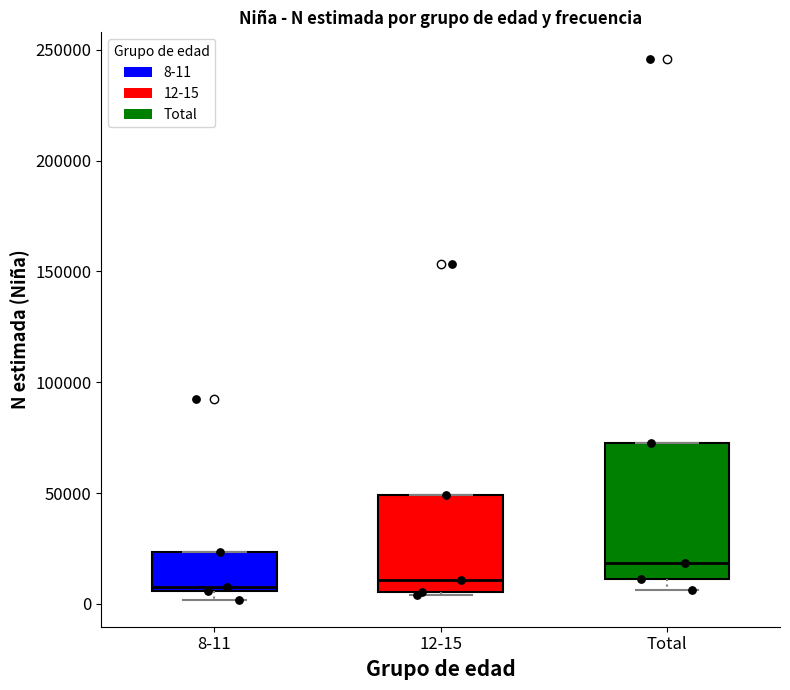

Reading left to right, transcribe this box plot: for each box, give where its median line is, the range the box spans, and where its two whiskers end, as read against the y-axis. The values are not printed on the chart, so give them approximately, as read against the axis.

8-11: median 10000, box 5000 to 25000, whiskers 0 to 25000
12-15: median 10000, box 5000 to 50000, whiskers 5000 to 50000
Total: median 20000, box 10000 to 75000, whiskers 5000 to 75000